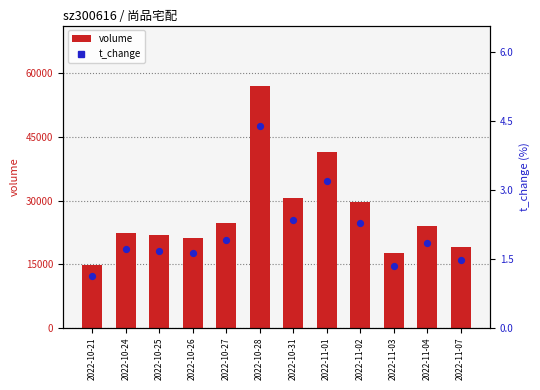

At how many categories does at least one series exceed 2682?

12